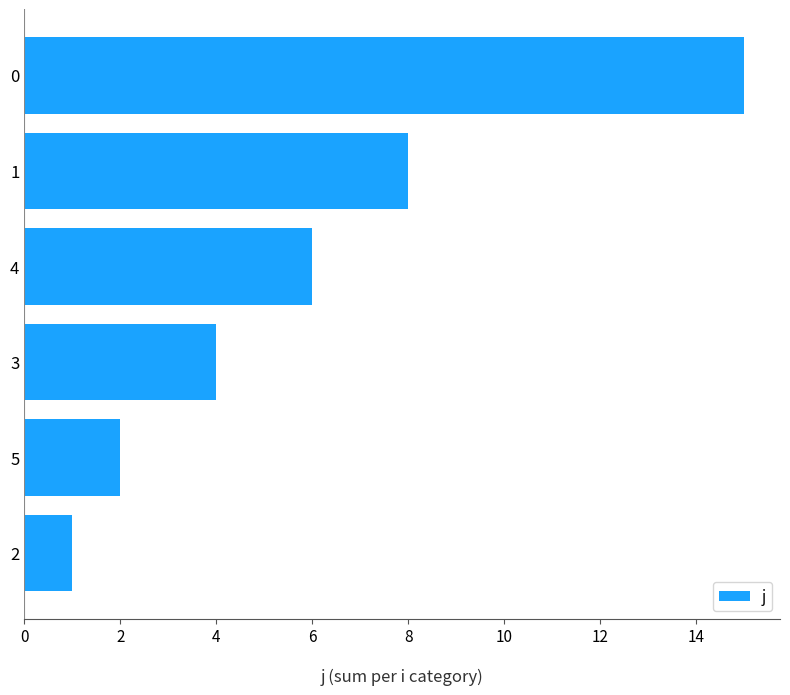

Reading bottom to top, list all the values displayed in this chart.

1	2	4	6	8	15